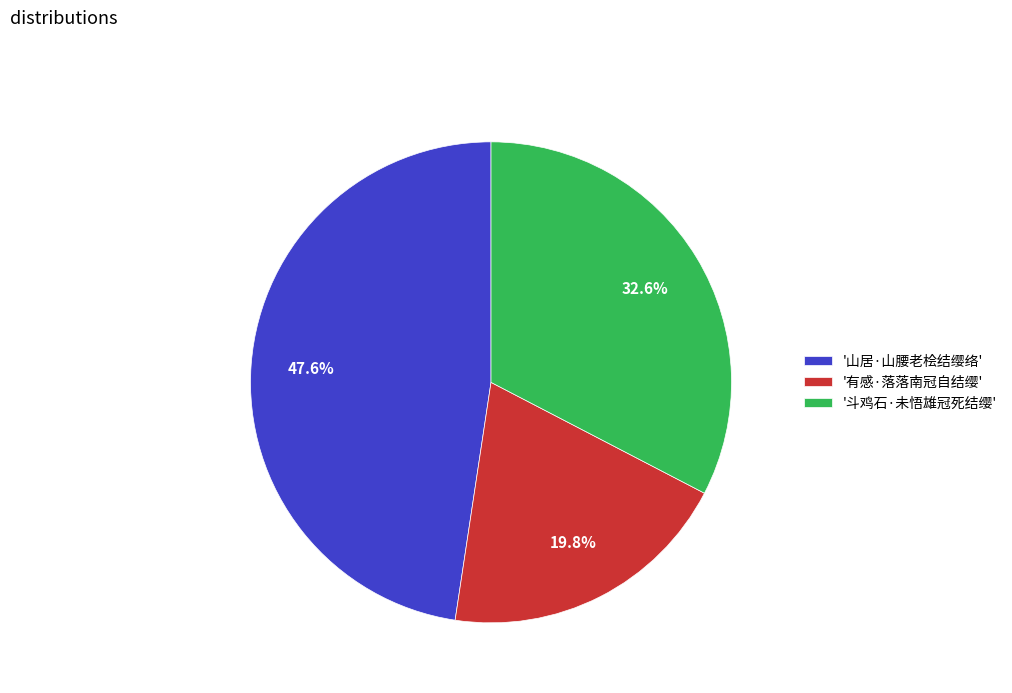

Does '斗鸡石·未悟雄冠死结缨' represent more than half of the total?

No